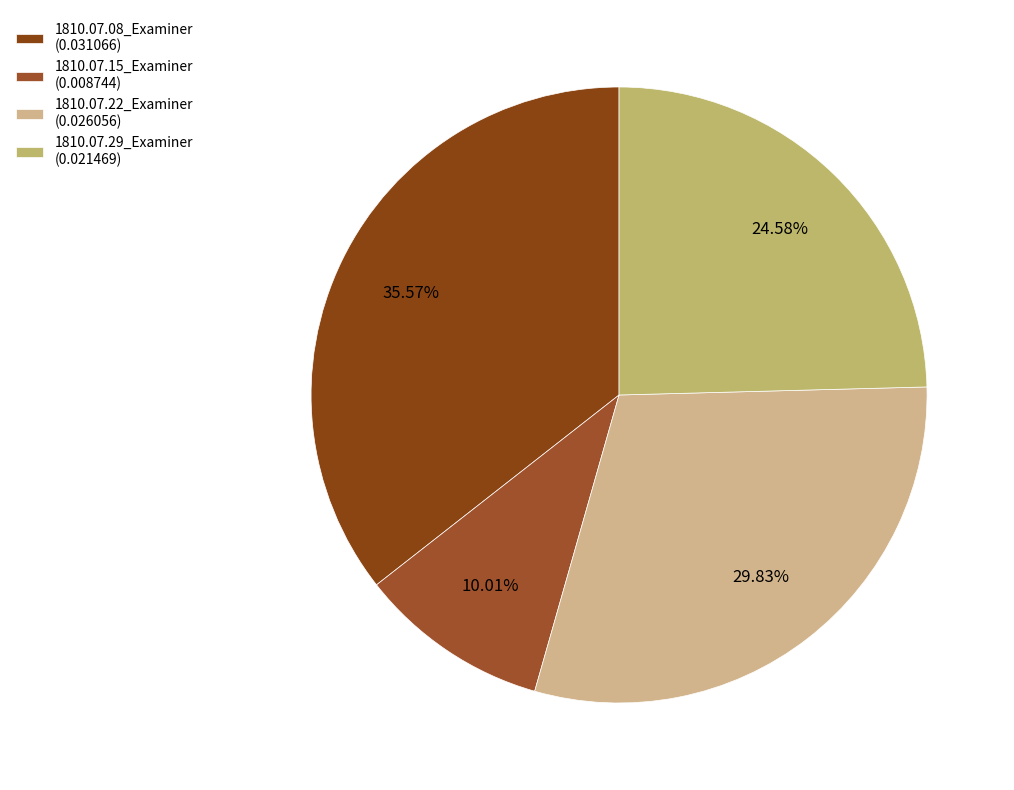

Count the number of slices in the pie.

4